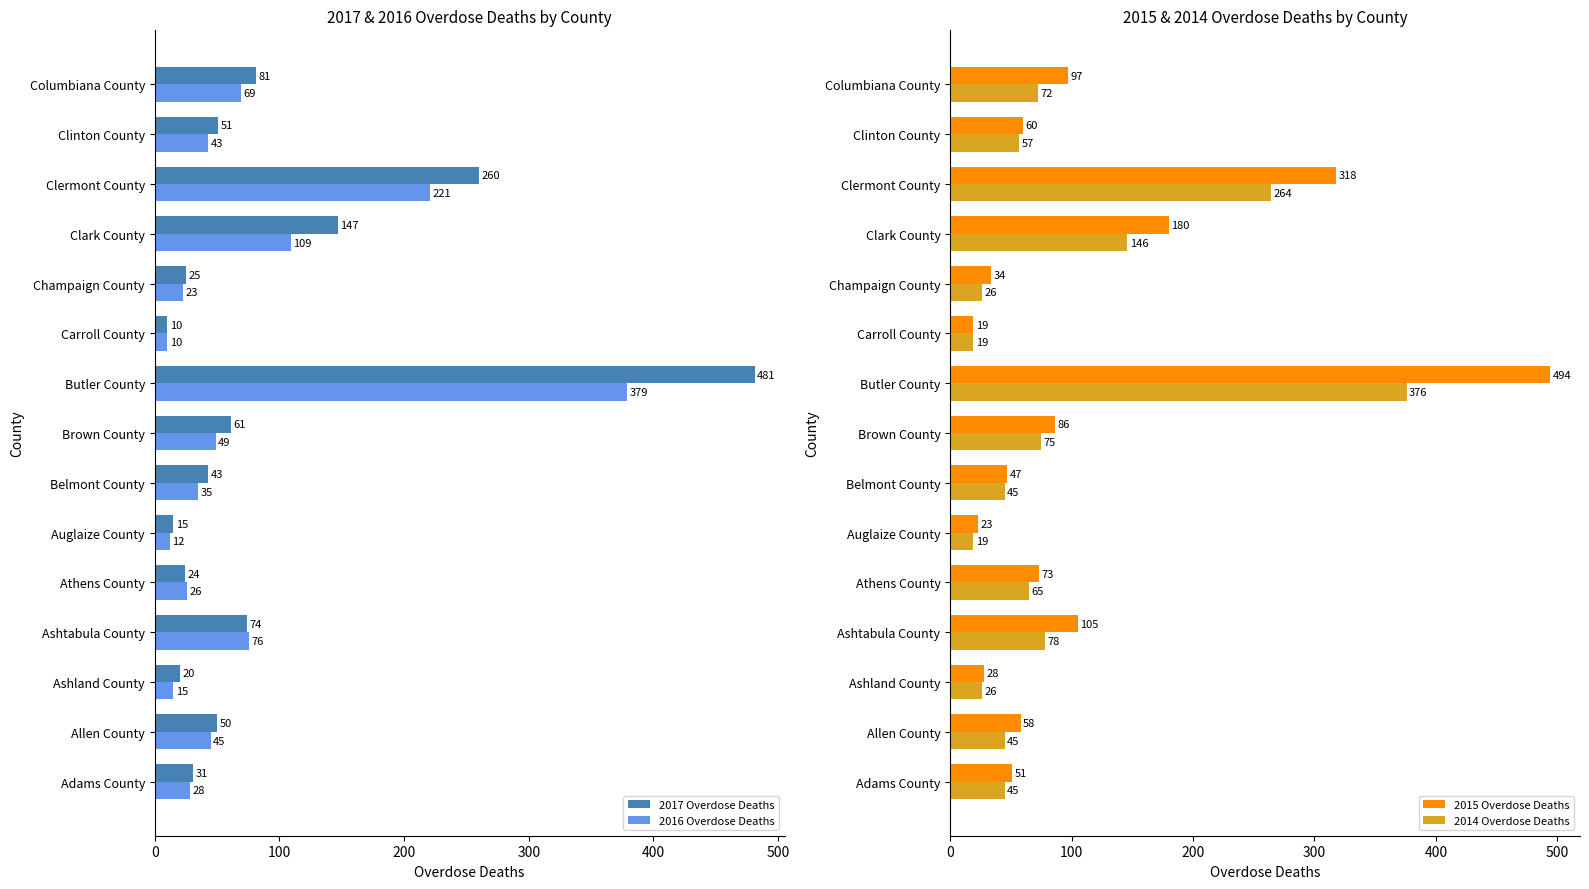

Count the number of categories in the chart.

15